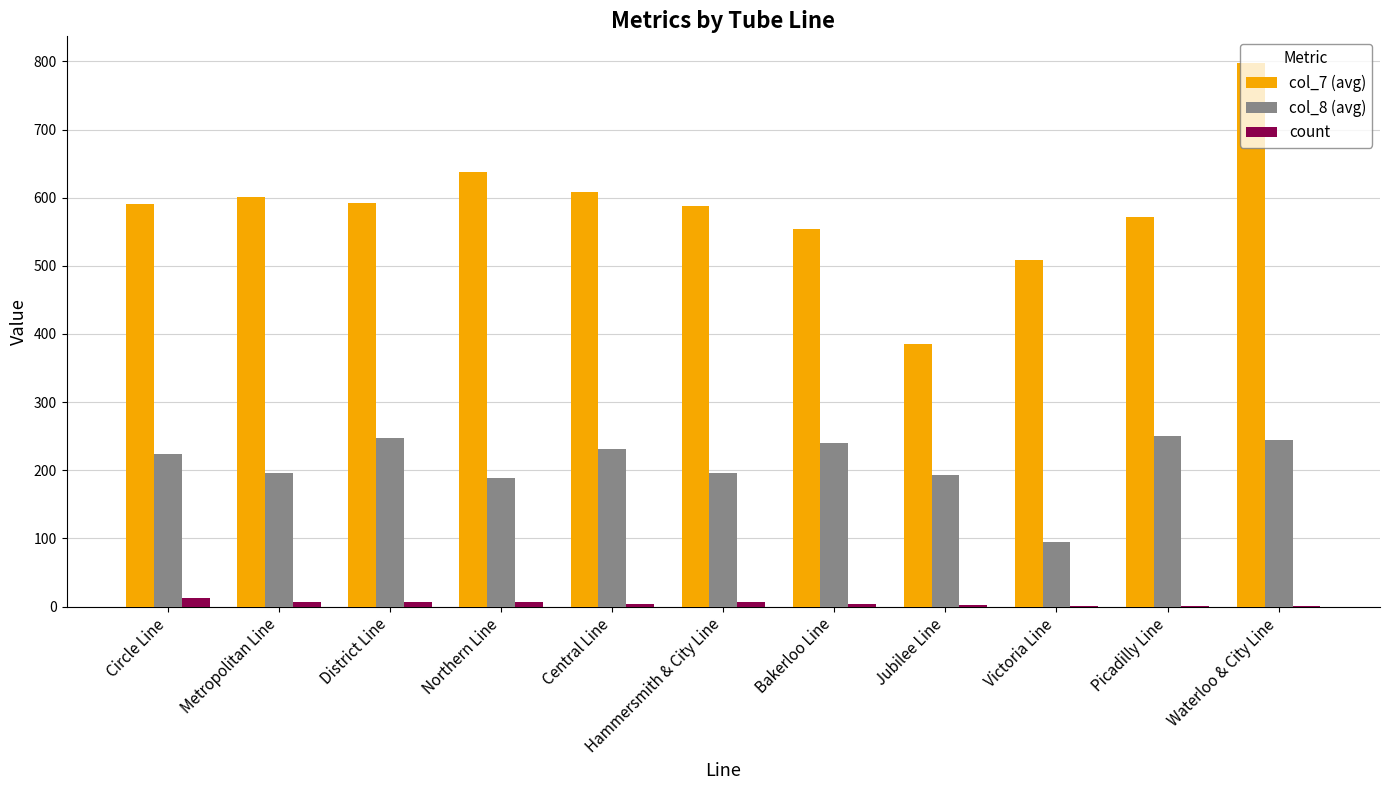

Is the value of col_8 (avg) at District Line greater than the value of col_7 (avg) at Victoria Line?

No